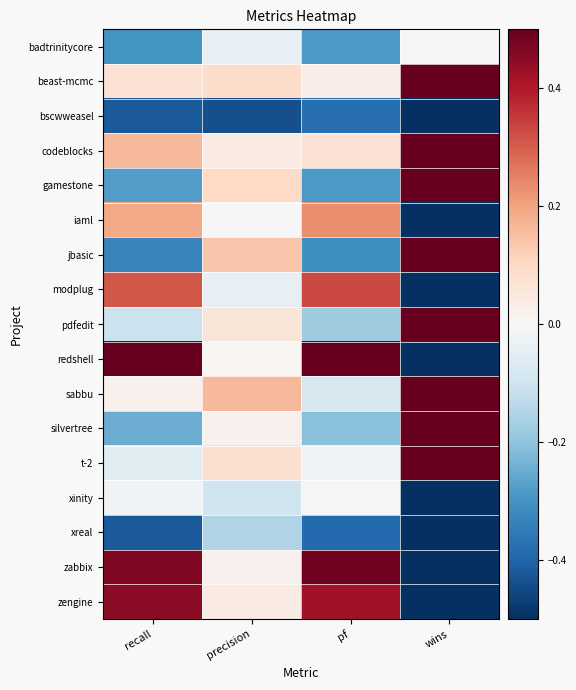

Which series has the largest total across all categories?

sabbu